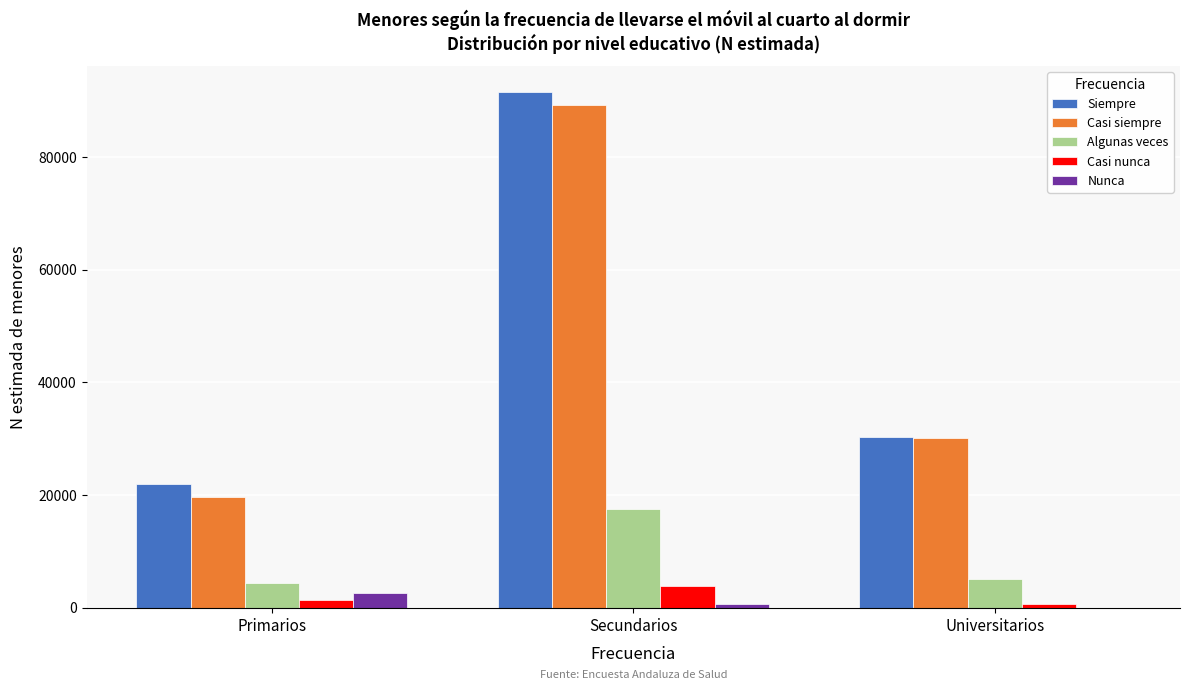

Reading left to right, list all the values displayed in this chart.

Siempre: Primarios=21943	Secundarios=91559	Universitarios=30365
Casi siempre: Primarios=19586	Secundarios=89168	Universitarios=30054
Algunas veces: Primarios=4416	Secundarios=17490	Universitarios=5099
Casi nunca: Primarios=1378	Secundarios=3877	Universitarios=654
Nunca: Primarios=2668	Secundarios=598	Universitarios=0